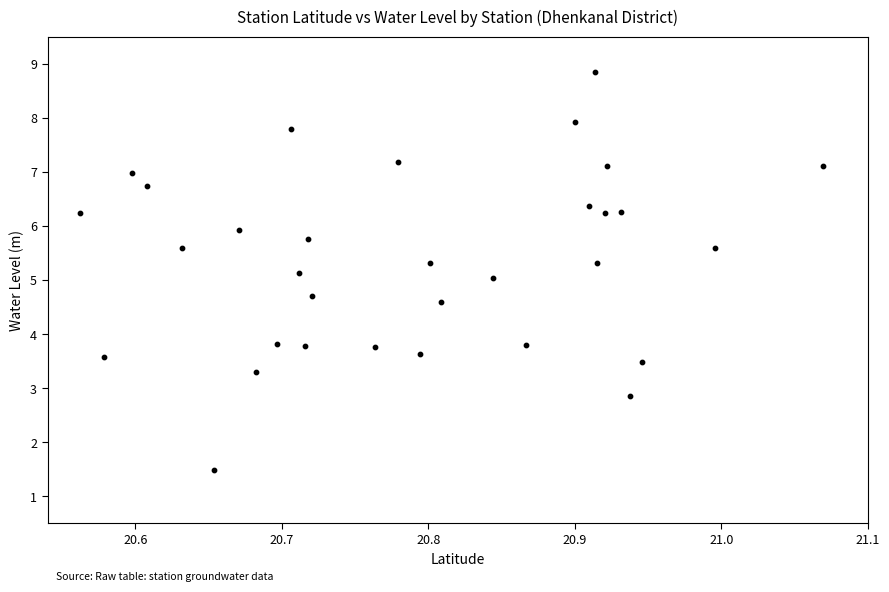

What is the range of X values (max minus min)?

0.5